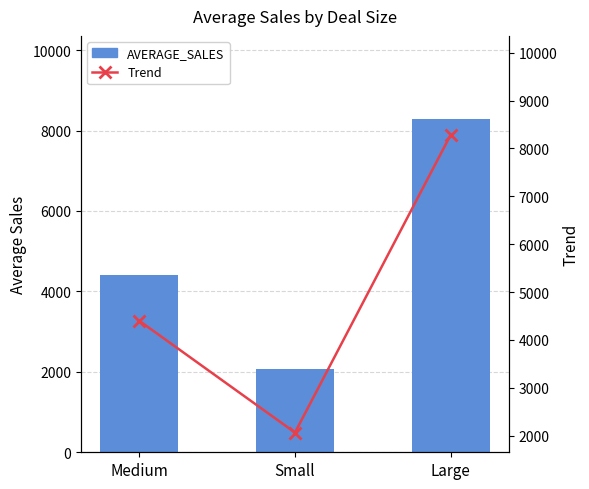

Which has a higher value, Large or Medium?

Large